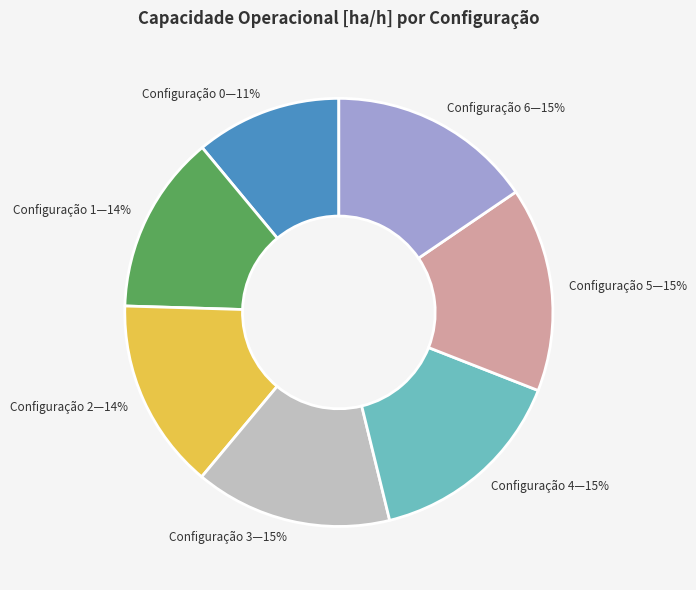

Is the sum of Configuração 4—15% and Configuração 0—11% greater than half?

No